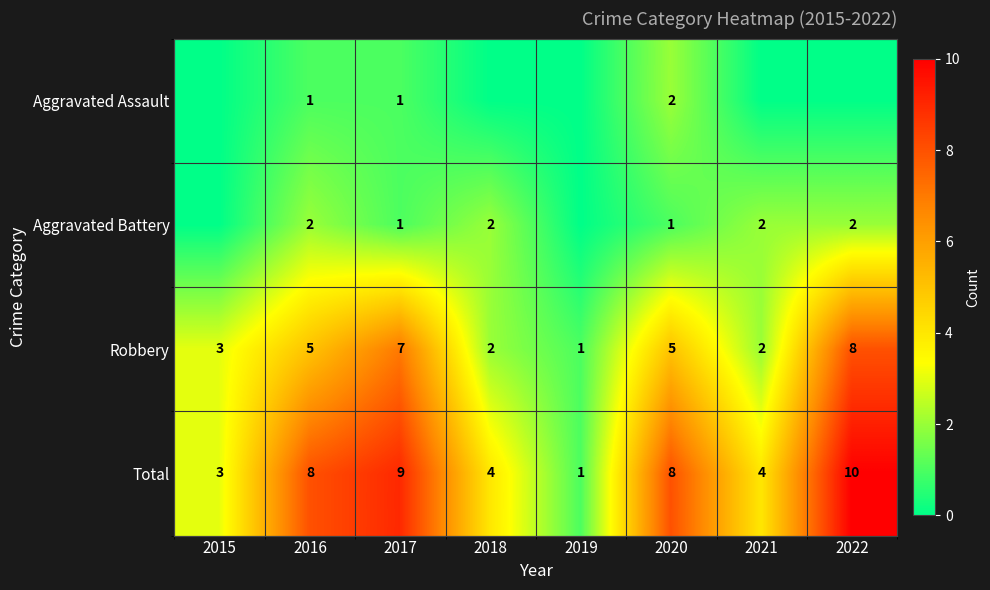

What is the difference between the second highest and second lowest values in the Total series?

6